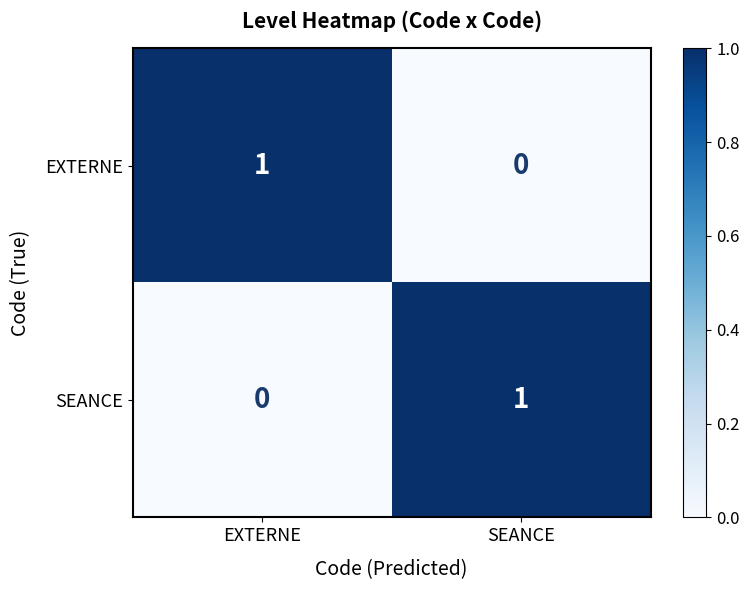

Rank the categories by SEANCE value from lowest to highest.

EXTERNE, SEANCE